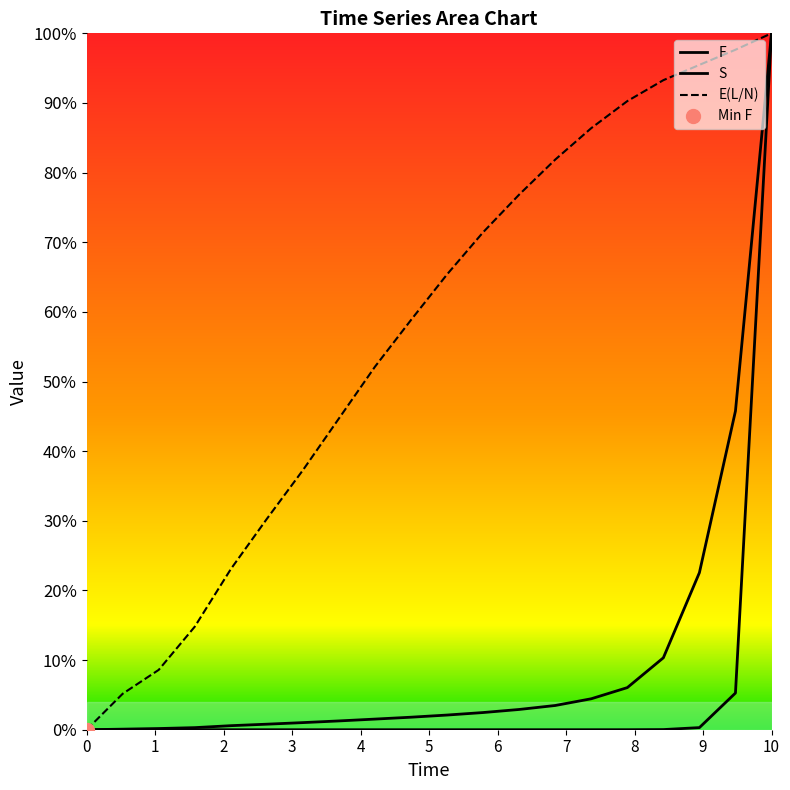

Reading right to left, extract all data points from this chart.

F: 1.0	0.5	0.2	0.1	0.1	0.0	0.0	0.0	0.0	0.0	0.0	0.0	0.0	0.0	0.0	0.0	0.0	0.0	0.0	0.0
S: 1.0	0.1	0.0	0.0	0.0	0.0	0.0	0.0	0.0	0.0	0.0	0.0	0.0	0.0	0.0	0.0	0.0	0.0	0.0	0.0
E(L/N): 1.0	1.0	1.0	0.9	0.9	0.9	0.8	0.8	0.7	0.7	0.6	0.5	0.4	0.4	0.3	0.2	0.1	0.1	0.1	0.0